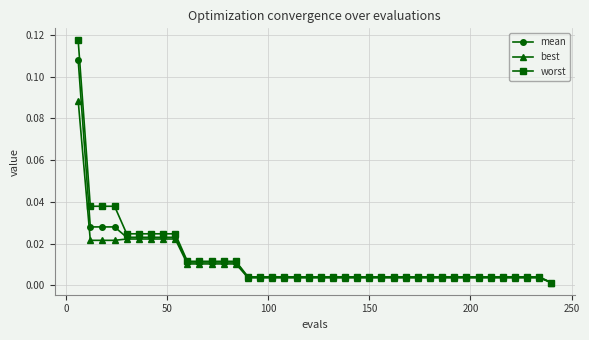

Which series has the largest range (max minus min)?

worst